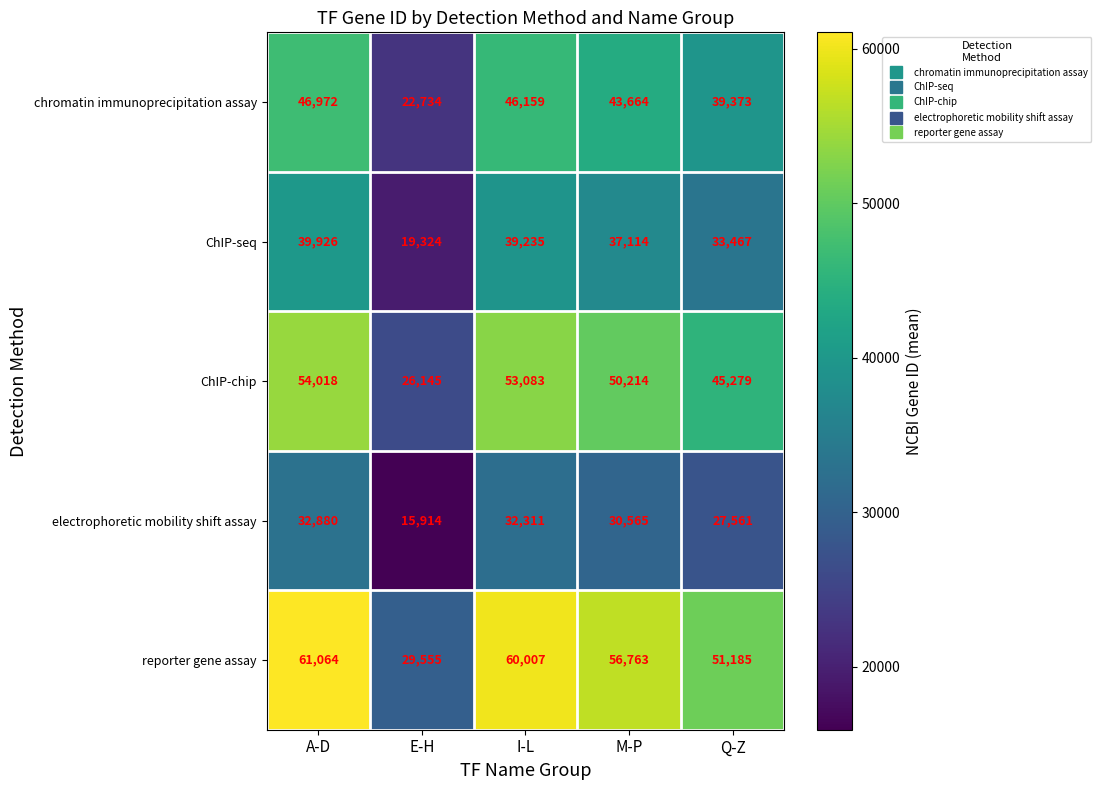

How many categories are shown in the chart?

5